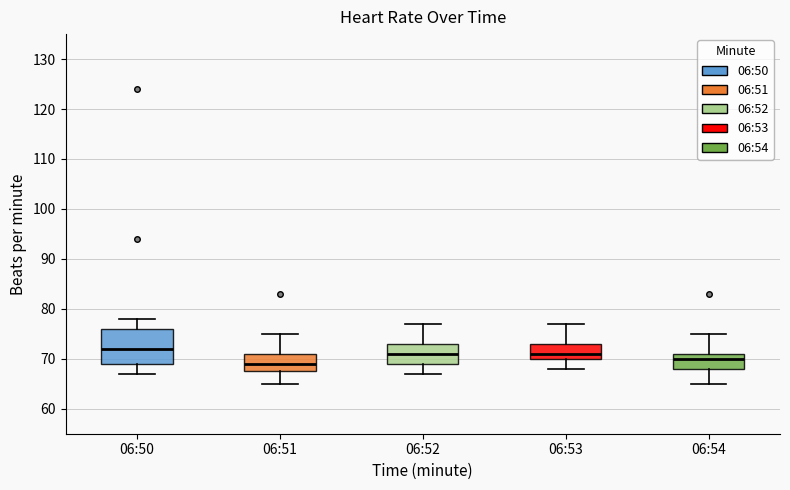

Reading left to right, read every box against the y-axis: the position of its median line, the range the box covers, and the ends of its whiskers. The values are not printed on the chart, so give them approximately, as read against the axis.

06:50: median 72, box 69 to 76, whiskers 67 to 78
06:51: median 69, box 68 to 71, whiskers 65 to 75
06:52: median 71, box 69 to 73, whiskers 67 to 77
06:53: median 71, box 70 to 73, whiskers 68 to 77
06:54: median 70, box 68 to 71, whiskers 65 to 75